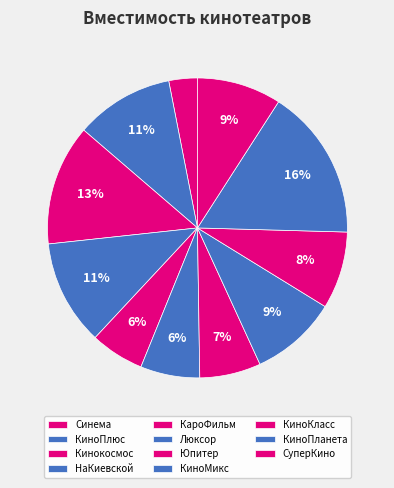

Which has a higher value, Юпитер or Кинокосмос?

Кинокосмос